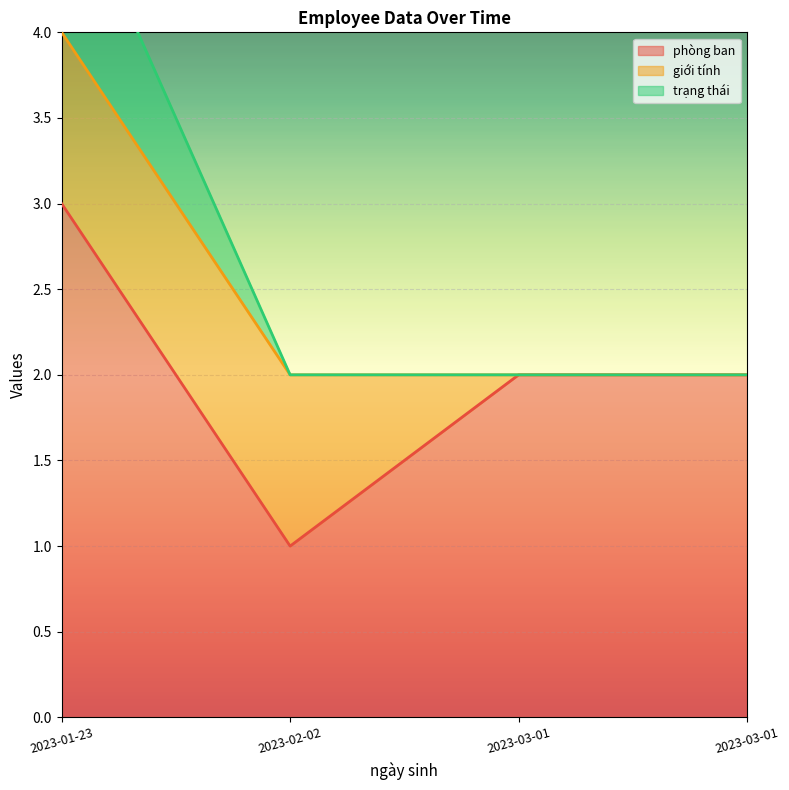

At which category is the sum across all series the highest?

2023-01-23